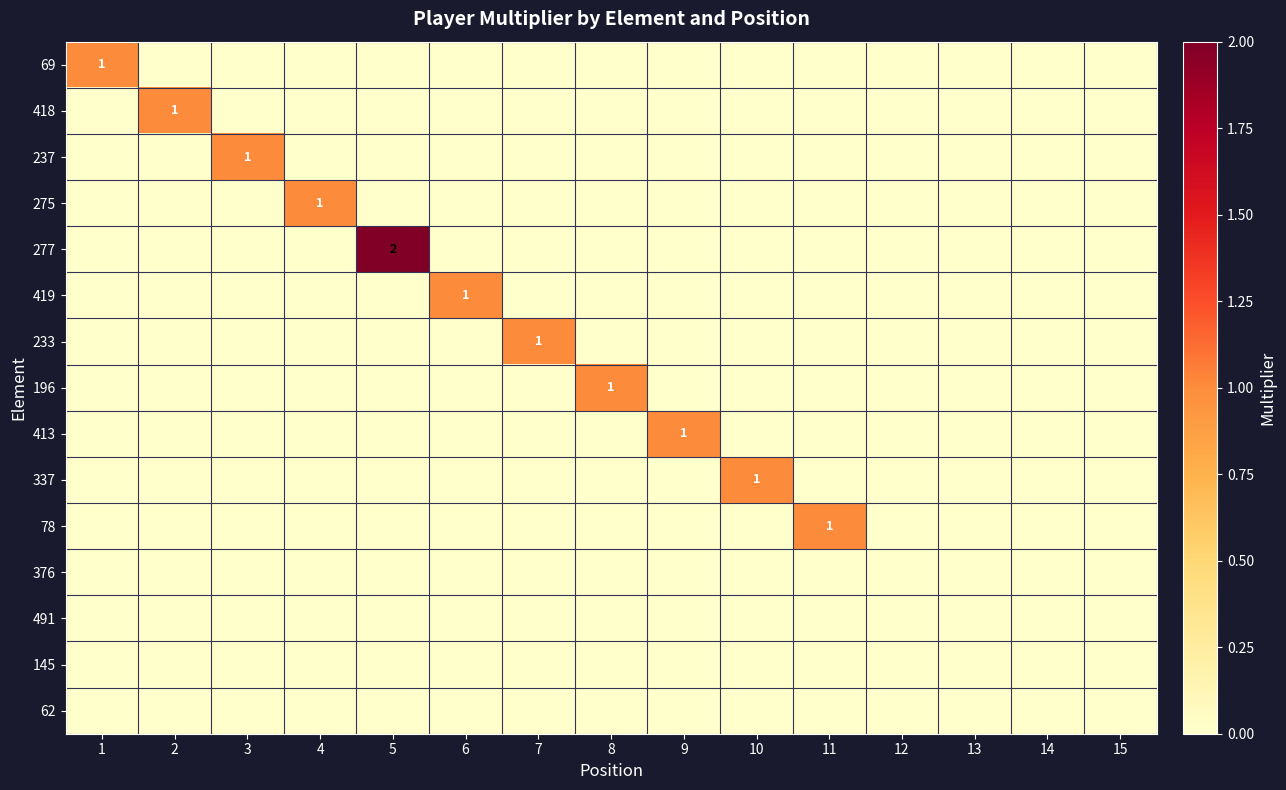

Rank the categories by 196 value from lowest to highest.

1, 2, 3, 4, 5, 6, 7, 9, 10, 11, 12, 13, 14, 15, 8